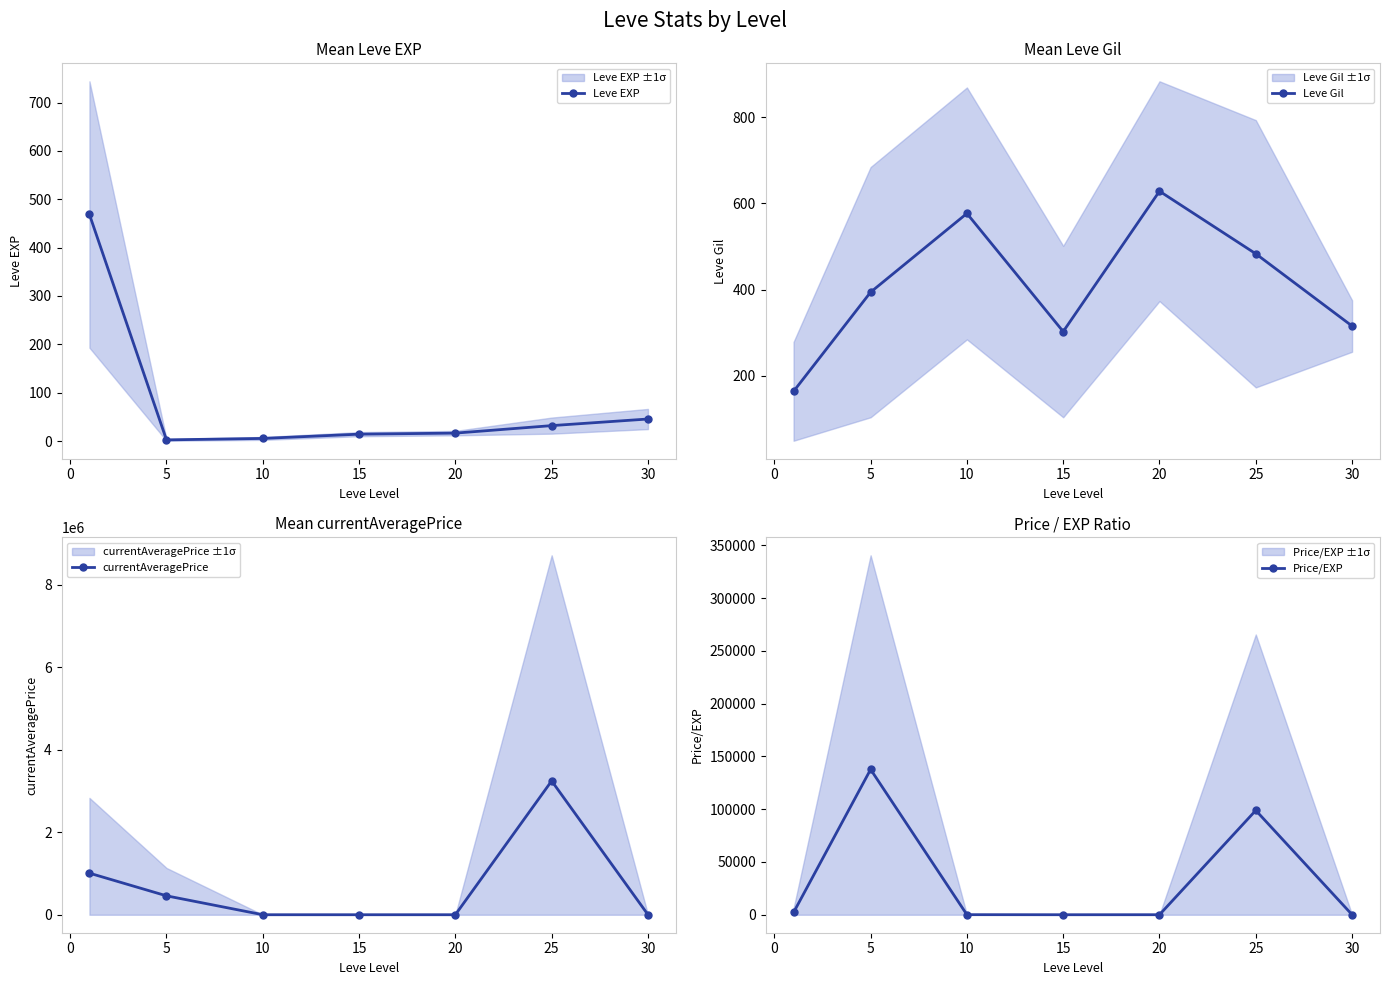

Which category has the highest value in the Leve Gil series?

20